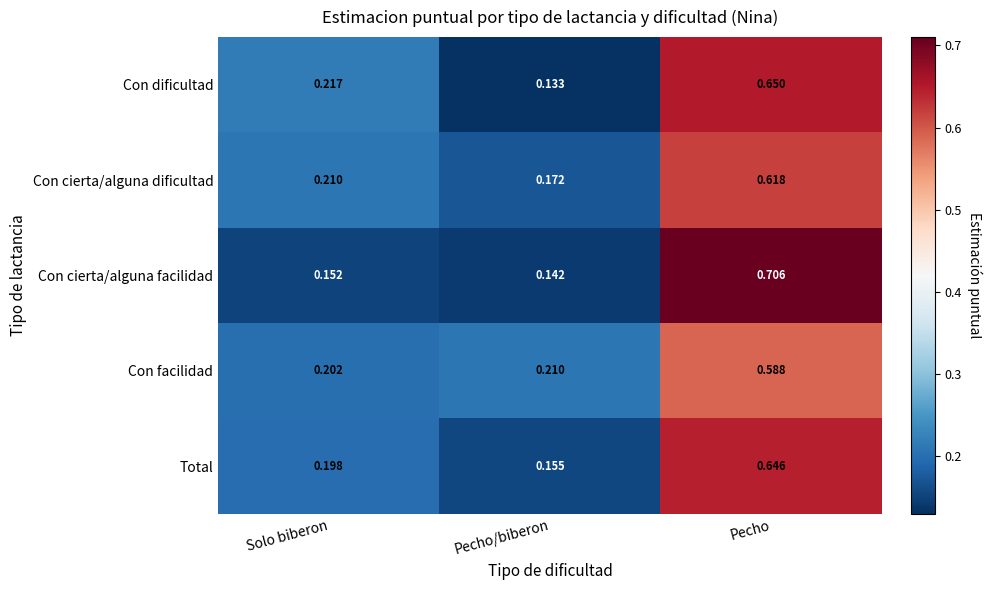

At which label does Con cierta/alguna facilidad reach its minimum?

Pecho/biberon